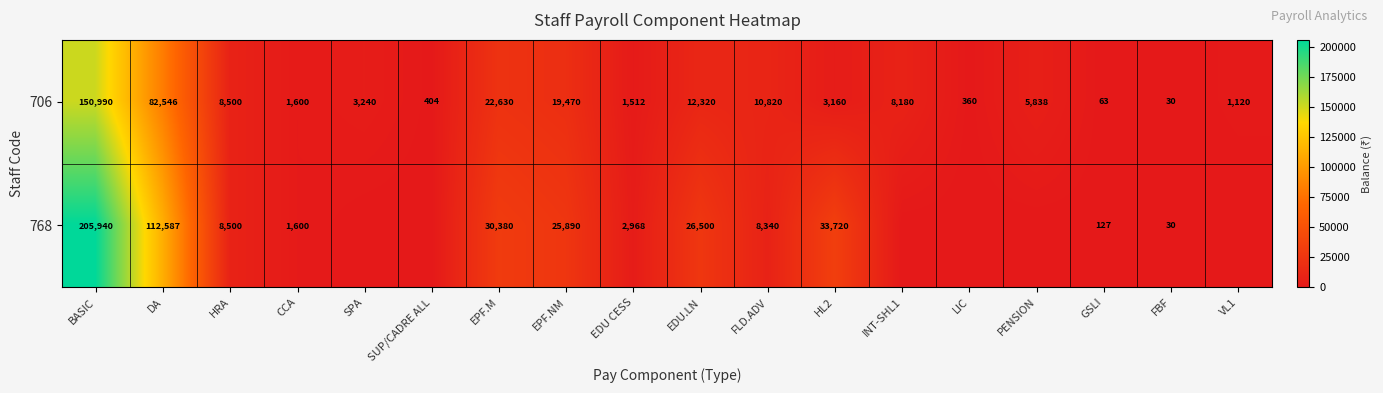

The value of 706 at LIC is 360. True or false?

True